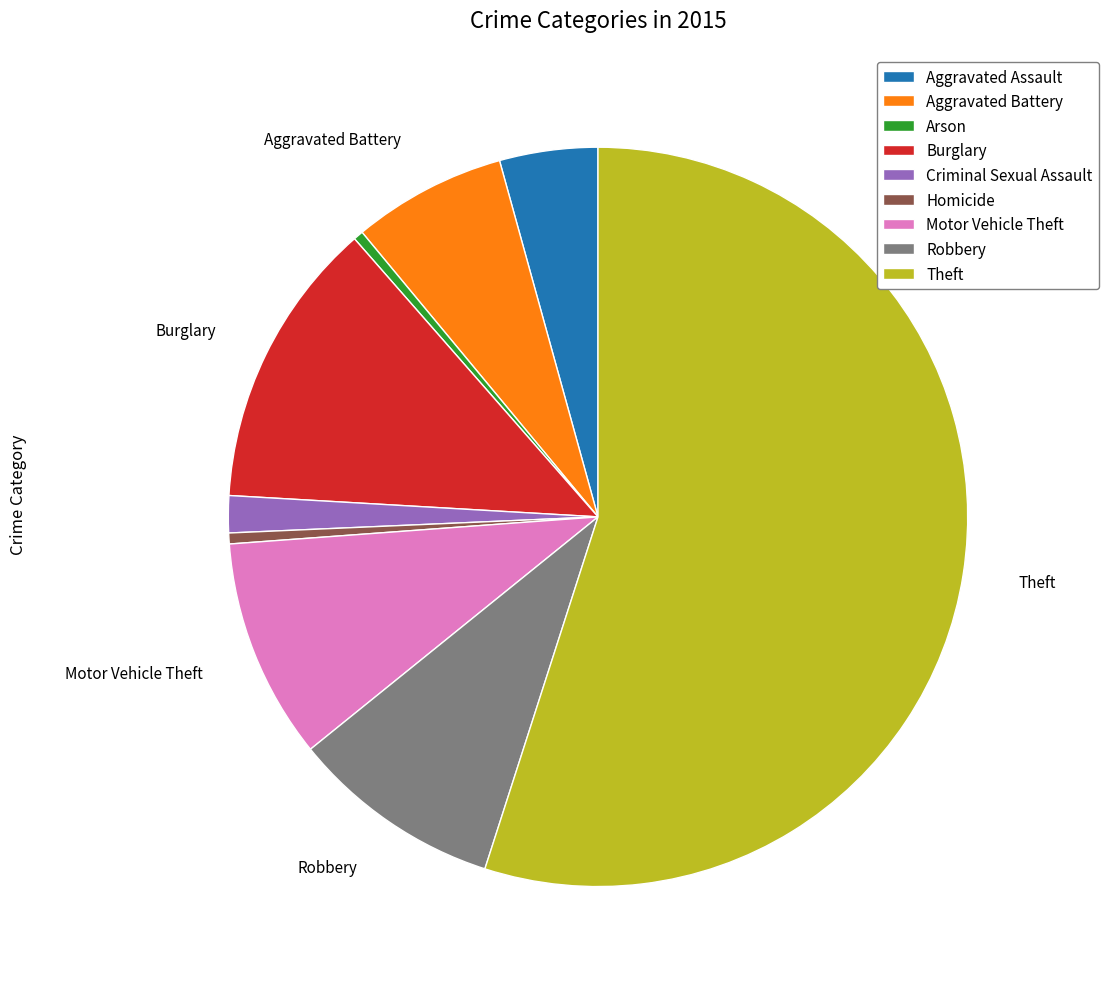

How many slices are in this pie chart?

9